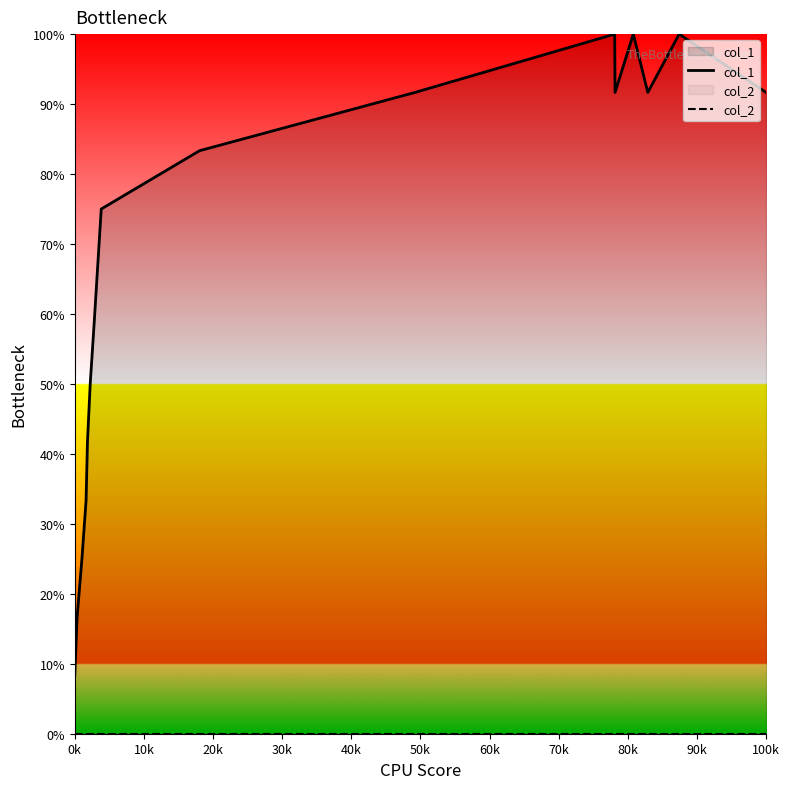

What is the maximum value for col_1?

100.0